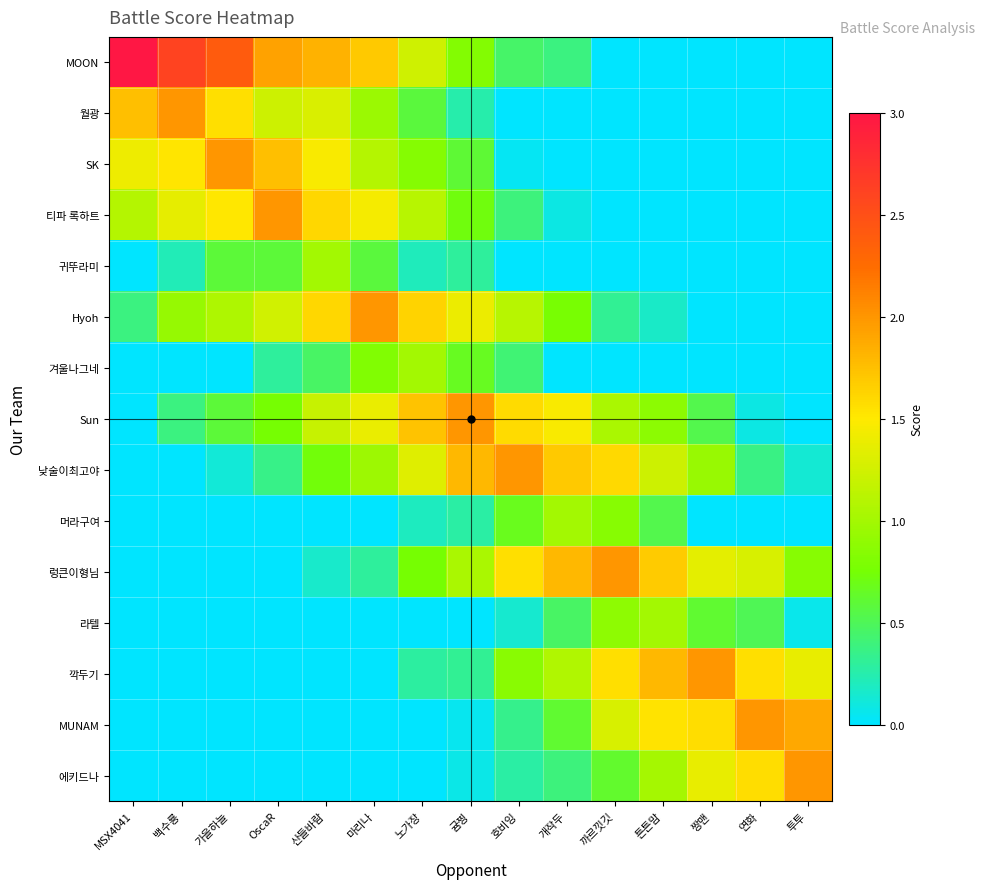

Reading left to right, list all the values displayed in this chart.

row_0: 3.0	2.6	2.4	1.9	1.8	1.7	1.2	0.8	0.5	0.4	0.0	0.0	0.0	0.0	0.0
row_1: 1.7	2.0	1.6	1.2	1.3	1.0	0.6	0.2	0.0	0.0	0.0	0.0	0.0	0.0	0.0
row_2: 1.4	1.5	2.0	1.7	1.5	1.1	0.8	0.6	0.0	0.0	0.0	0.0	0.0	0.0	0.0
row_3: 1.1	1.4	1.5	2.0	1.6	1.4	1.1	0.7	0.4	0.1	0.0	0.0	0.0	0.0	0.0
row_4: 0.0	0.2	0.6	0.6	1.0	0.6	0.2	0.3	0.0	0.0	0.0	0.0	0.0	0.0	0.0
row_5: 0.4	0.9	1.1	1.3	1.6	2.0	1.6	1.4	1.1	0.8	0.3	0.2	0.0	0.0	0.0
row_6: 0.0	0.0	0.0	0.3	0.5	0.8	1.0	0.7	0.4	0.0	0.0	0.0	0.0	0.0	0.0
row_7: 0.0	0.4	0.6	0.8	1.2	1.4	1.7	2.0	1.6	1.5	1.0	0.9	0.5	0.1	0.0
row_8: 0.0	0.0	0.1	0.4	0.7	1.0	1.3	1.8	2.0	1.7	1.6	1.2	0.9	0.4	0.1
row_9: 0.0	0.0	0.0	0.0	0.0	0.0	0.2	0.3	0.7	1.0	0.8	0.5	0.0	0.0	0.0
row_10: 0.0	0.0	0.0	0.0	0.2	0.3	0.8	1.0	1.6	1.8	2.0	1.7	1.4	1.3	0.8
row_11: 0.0	0.0	0.0	0.0	0.0	0.0	0.0	0.0	0.2	0.5	0.9	1.0	0.6	0.5	0.1
row_12: 0.0	0.0	0.0	0.0	0.0	0.0	0.3	0.3	0.9	1.1	1.6	1.8	2.0	1.6	1.4
row_13: 0.0	0.0	0.0	0.0	0.0	0.0	0.0	0.0	0.3	0.6	1.3	1.5	1.6	2.0	1.9
row_14: 0.0	0.0	0.0	0.0	0.0	0.0	0.0	0.1	0.3	0.4	0.6	1.0	1.4	1.6	2.0